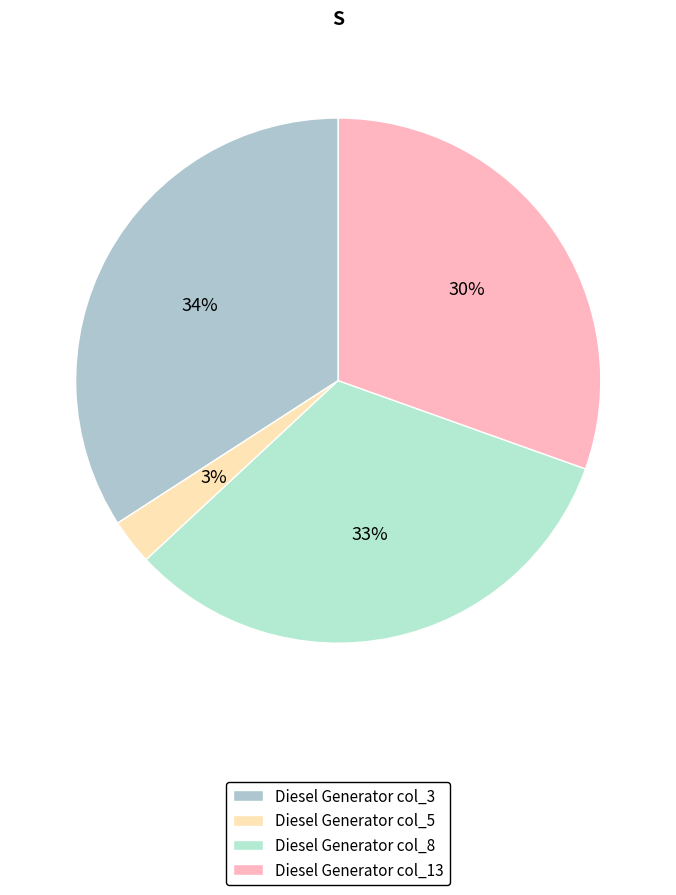

What is the largest slice in the pie chart?

Diesel Generator col_3